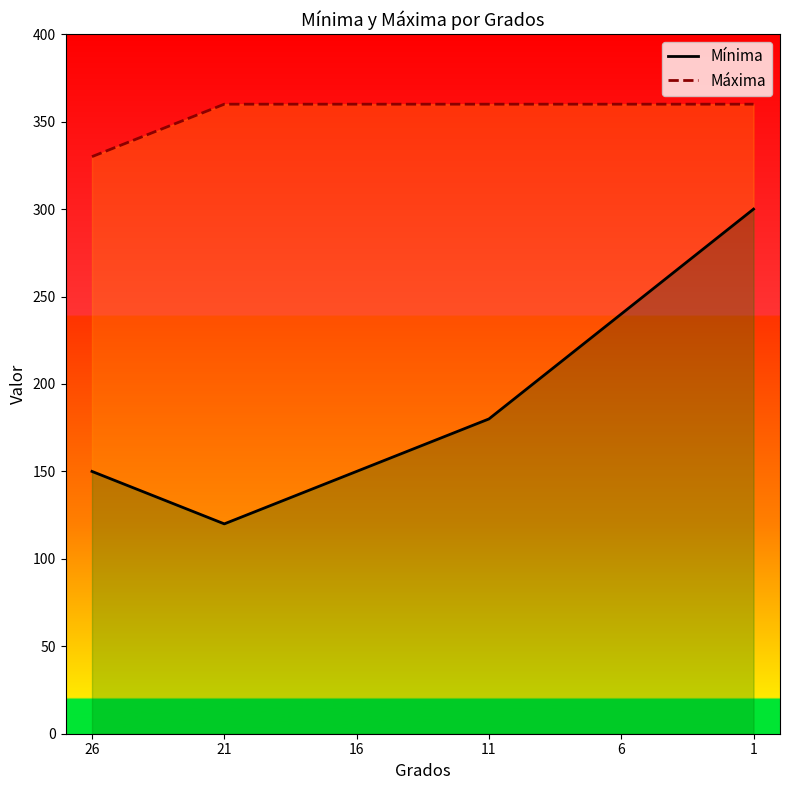

Which has a higher value, 26 or 1?

1